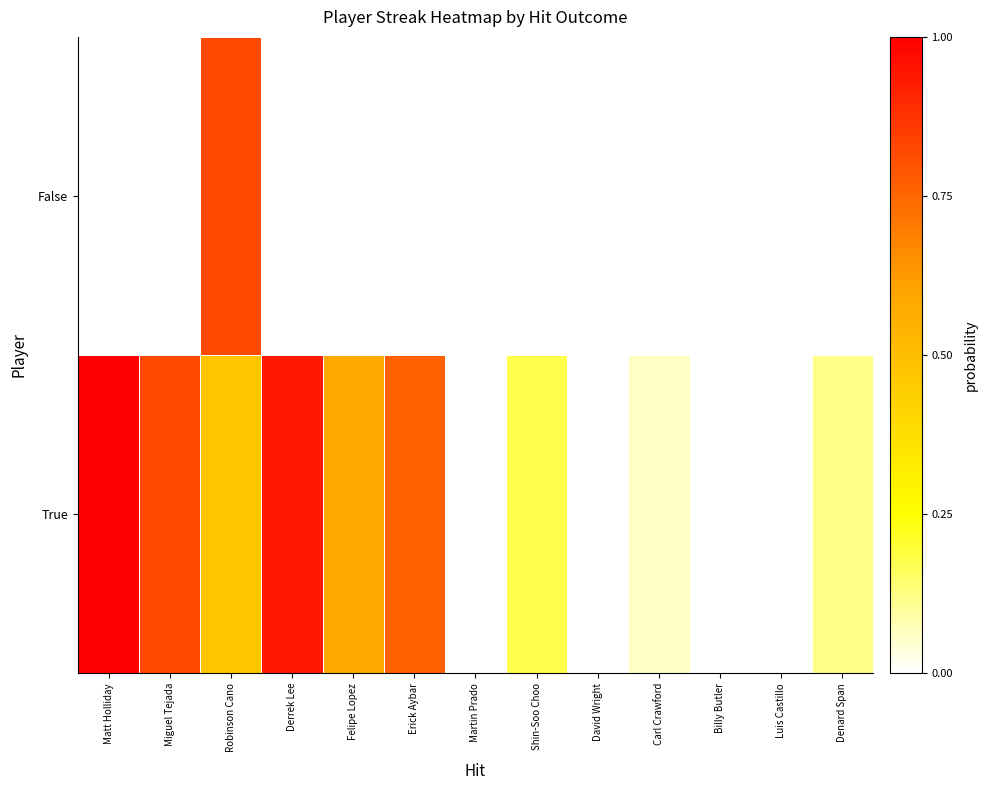

Reading right to left, list all the values displayed in this chart.

True: Denard Span=0.1	Luis Castillo=0.0	Billy Butler=0.0	Carl Crawford=0.1	David Wright=0.0	Shin-Soo Choo=0.2	Martin Prado=0.0	Erick Aybar=0.8	Felipe Lopez=0.6	Derrek Lee=0.9	Robinson Cano=0.5	Miguel Tejada=0.8	Matt Holliday=1.0
False: Denard Span=0.0	Luis Castillo=0.0	Billy Butler=0.0	Carl Crawford=0.0	David Wright=0.0	Shin-Soo Choo=0.0	Martin Prado=0.0	Erick Aybar=0.0	Felipe Lopez=0.0	Derrek Lee=0.0	Robinson Cano=0.8	Miguel Tejada=0.0	Matt Holliday=0.0